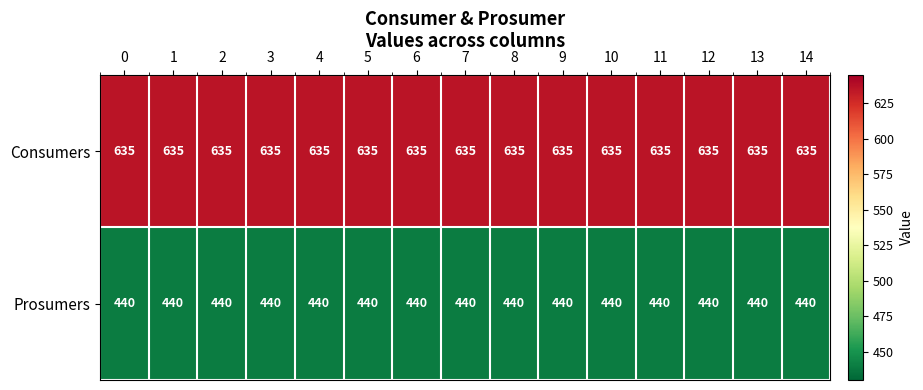

What is the spread (max minus min) of values at 6?

195